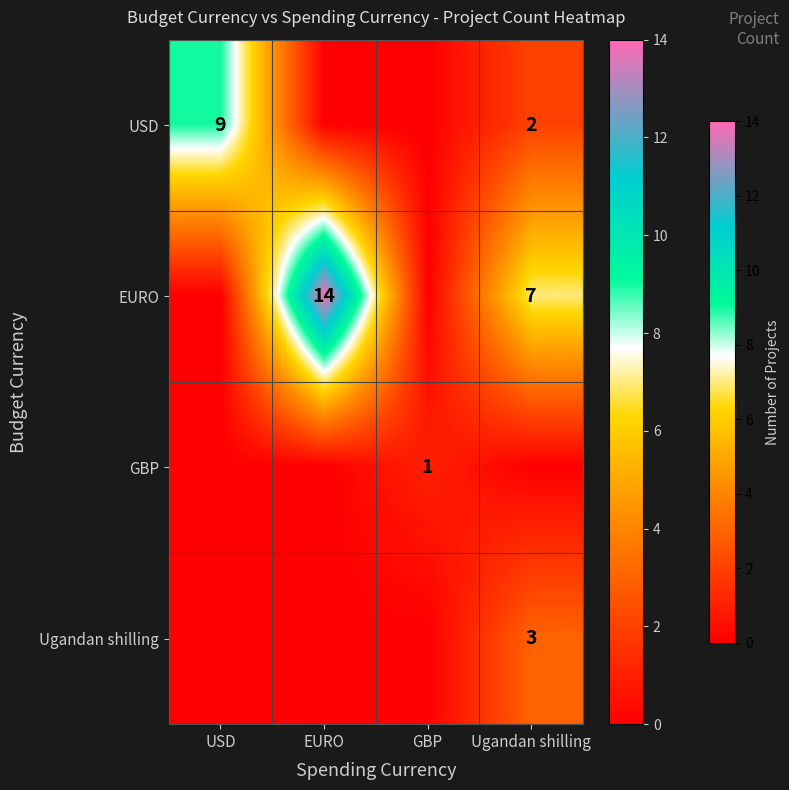

The USD series shows 12 at USD. True or false?

False